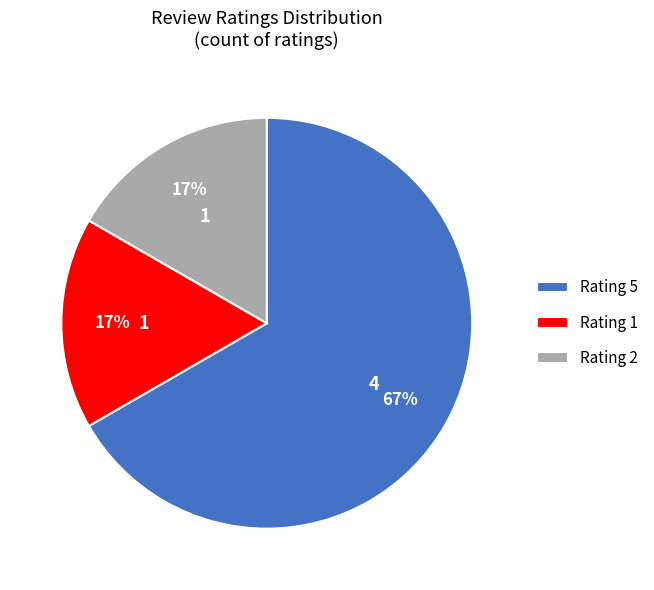

How many segments does this pie chart have?

3